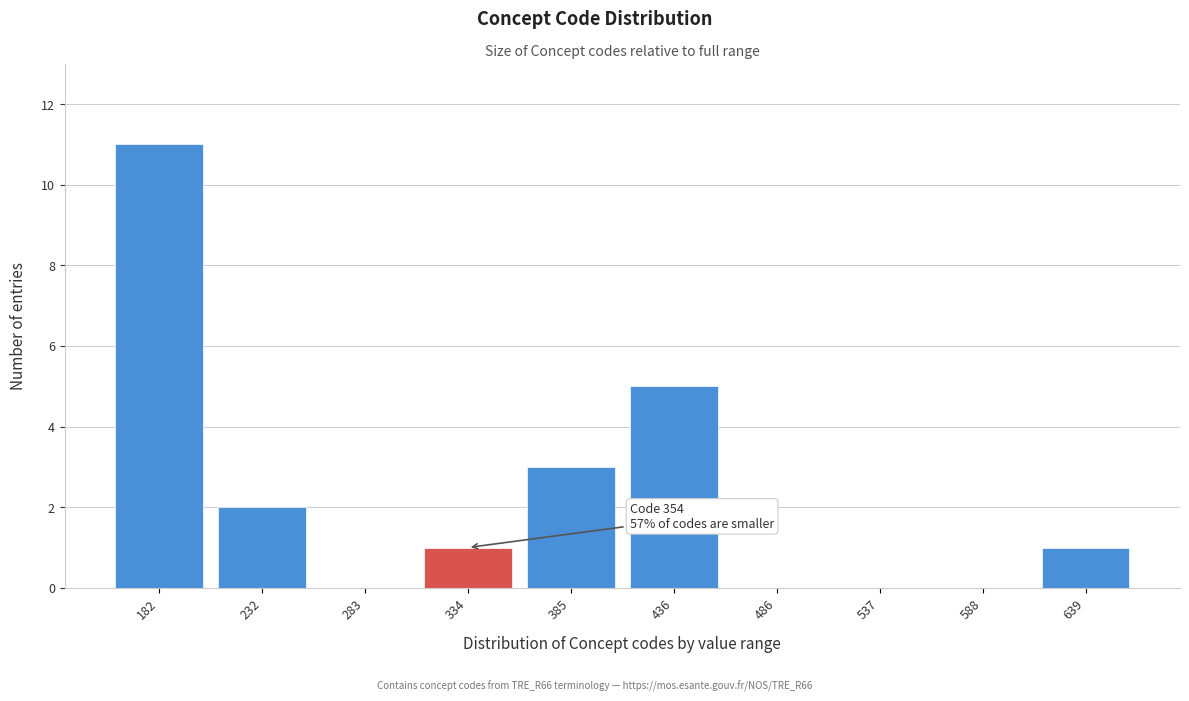

Reading left to right, transcribe all the data shown in this chart.

182=11	232=2	283=0	334=1	385=3	436=5	486=0	537=0	588=0	639=1